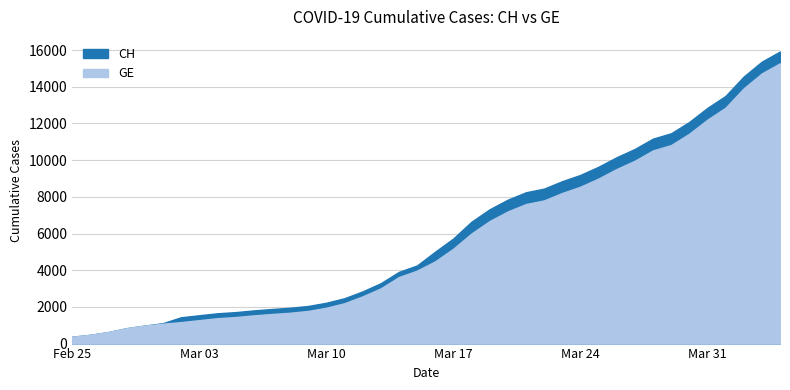

What is the value of the GE point at the 40th from the left?

15284